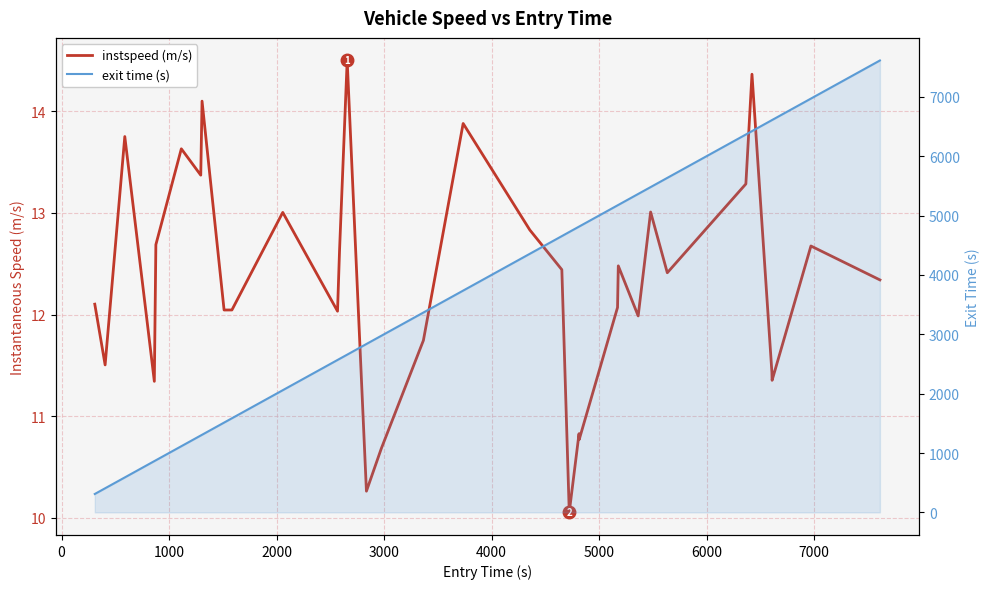

What is the difference between the second highest and minimum values in the instspeed (m/s) series?

4.3